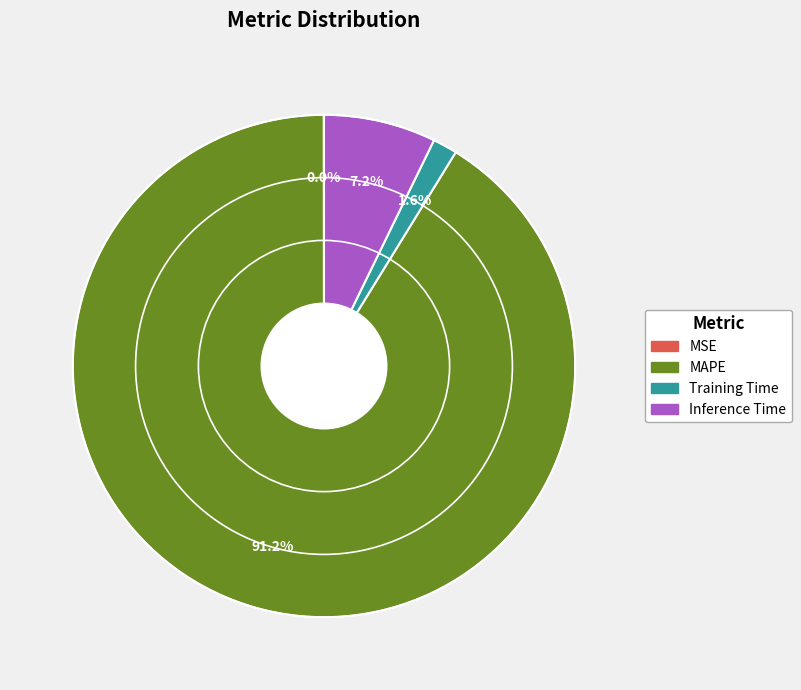

Which slice represents more than half of the pie?

MAPE